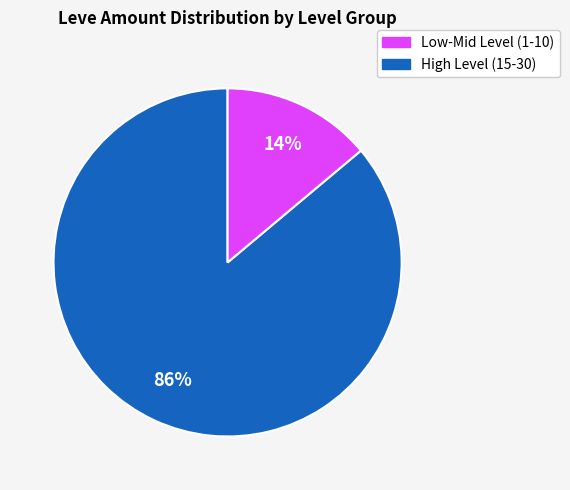

Is there any slice that represents more than half of the pie?

Yes